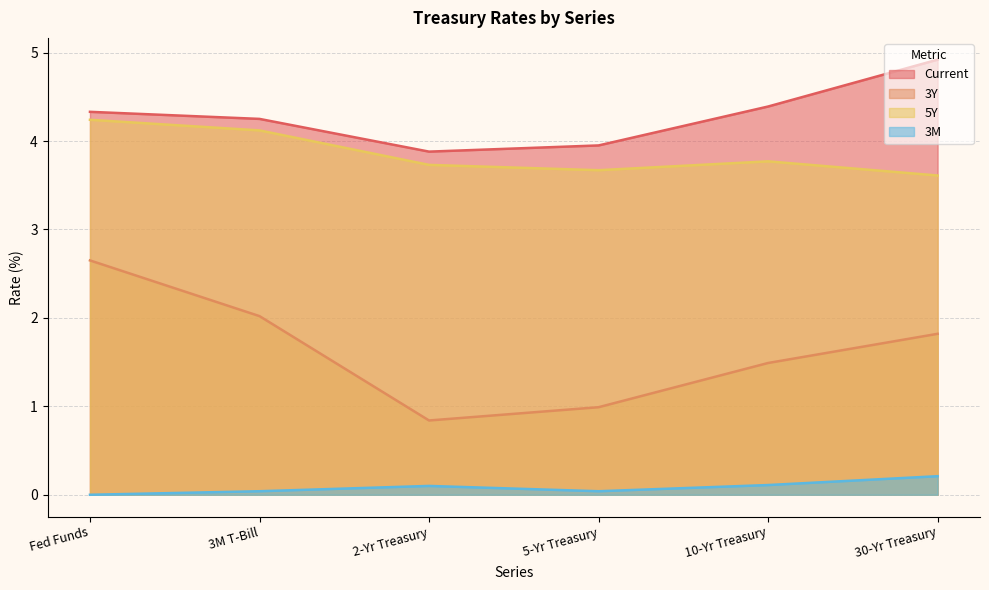

True or false: Current has a value of 2.5 at 3M T-Bill.

False